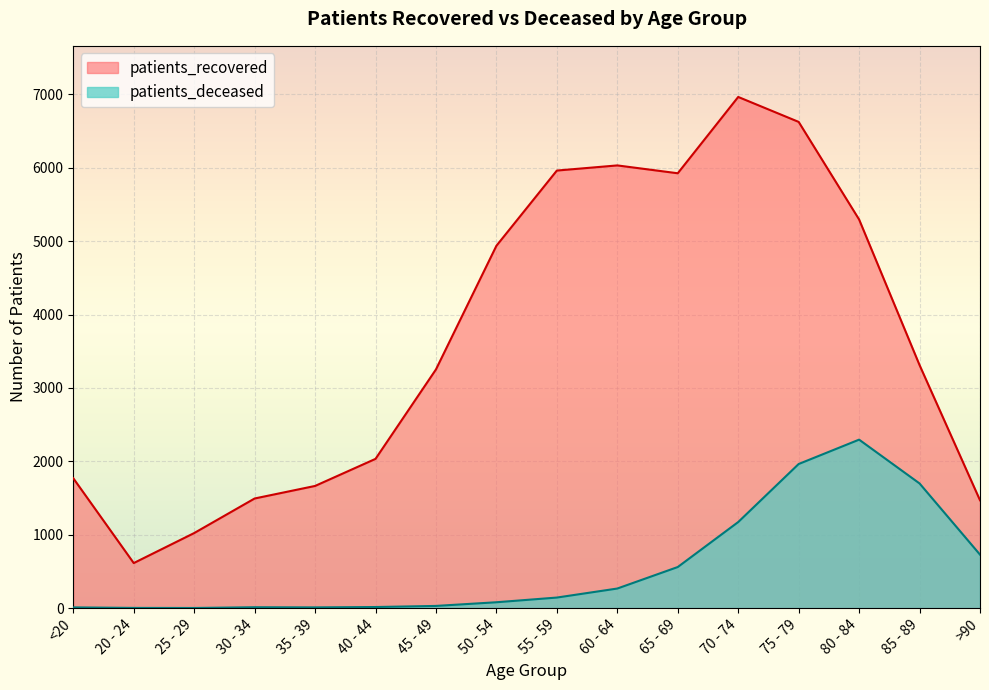

How many lines are shown in the chart?

2